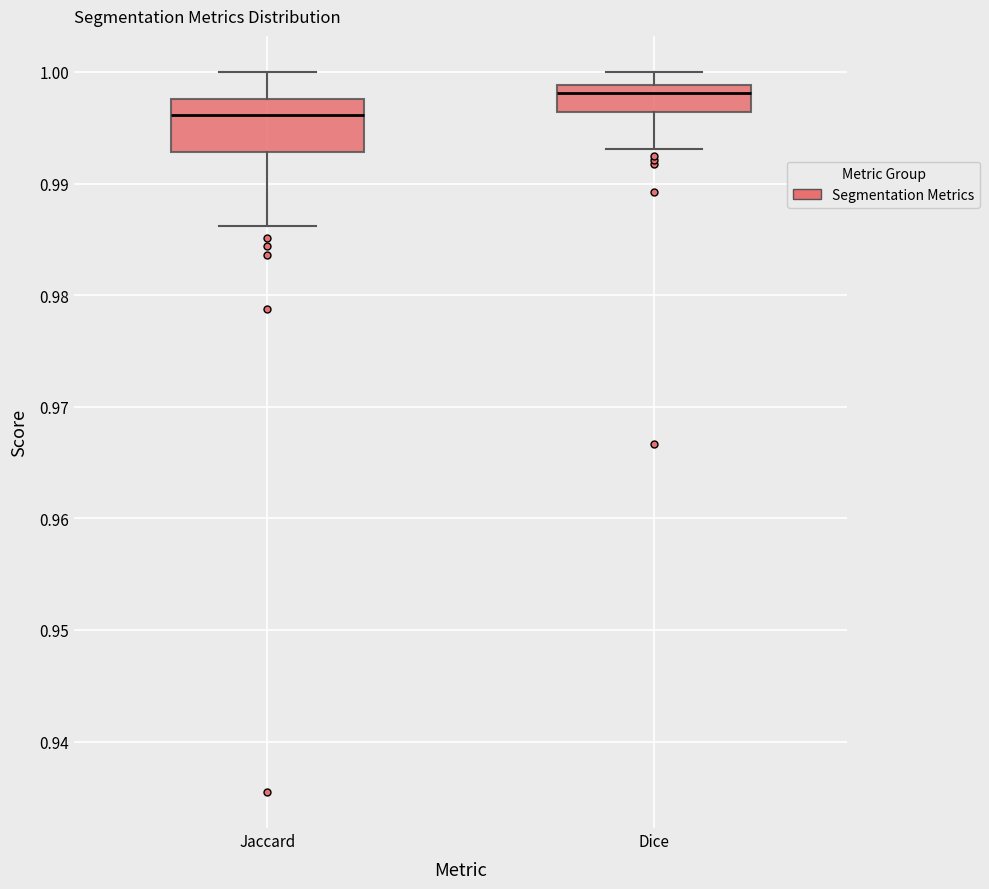

Which box is the tallest, from its lower edge to its upper edge?

Jaccard